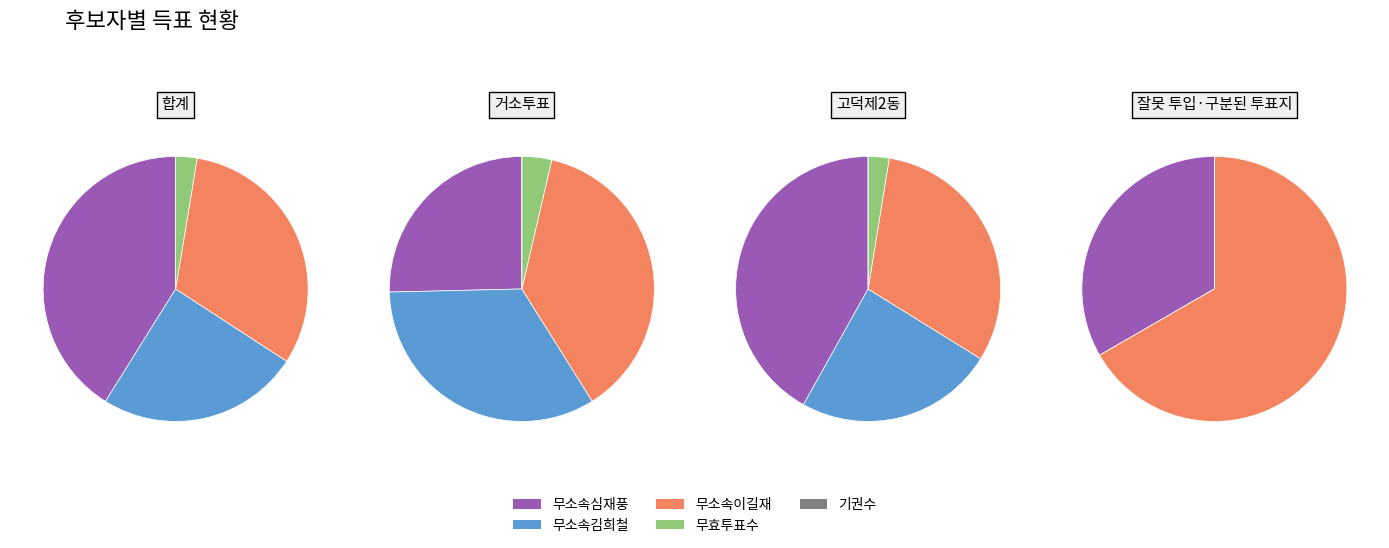

To the nearest percent, what portion does 고덕제2동 represent?

47%